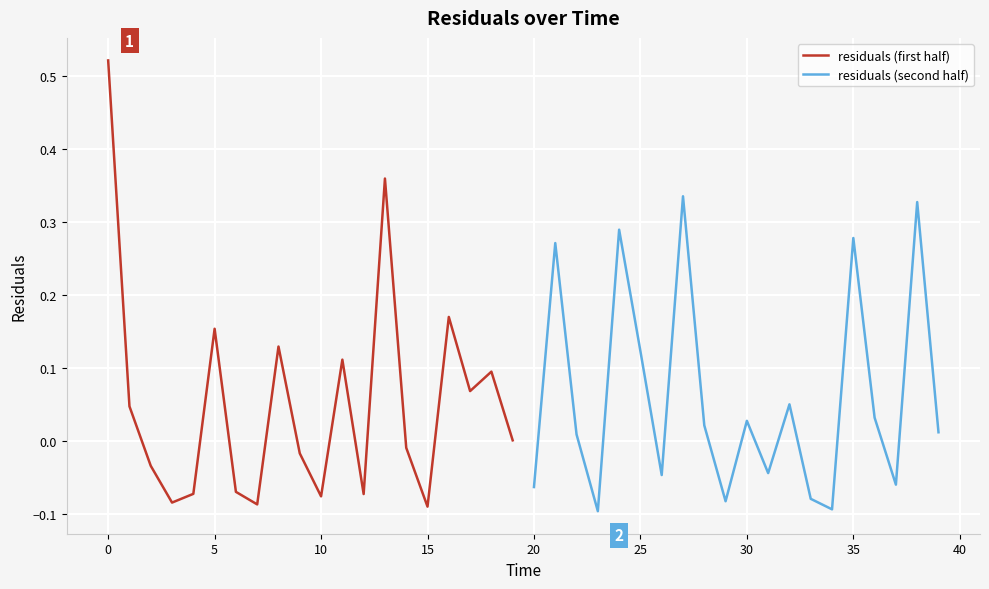

In residuals (second half), how many points are lower than both neighbors (excluding endpoints)?

6